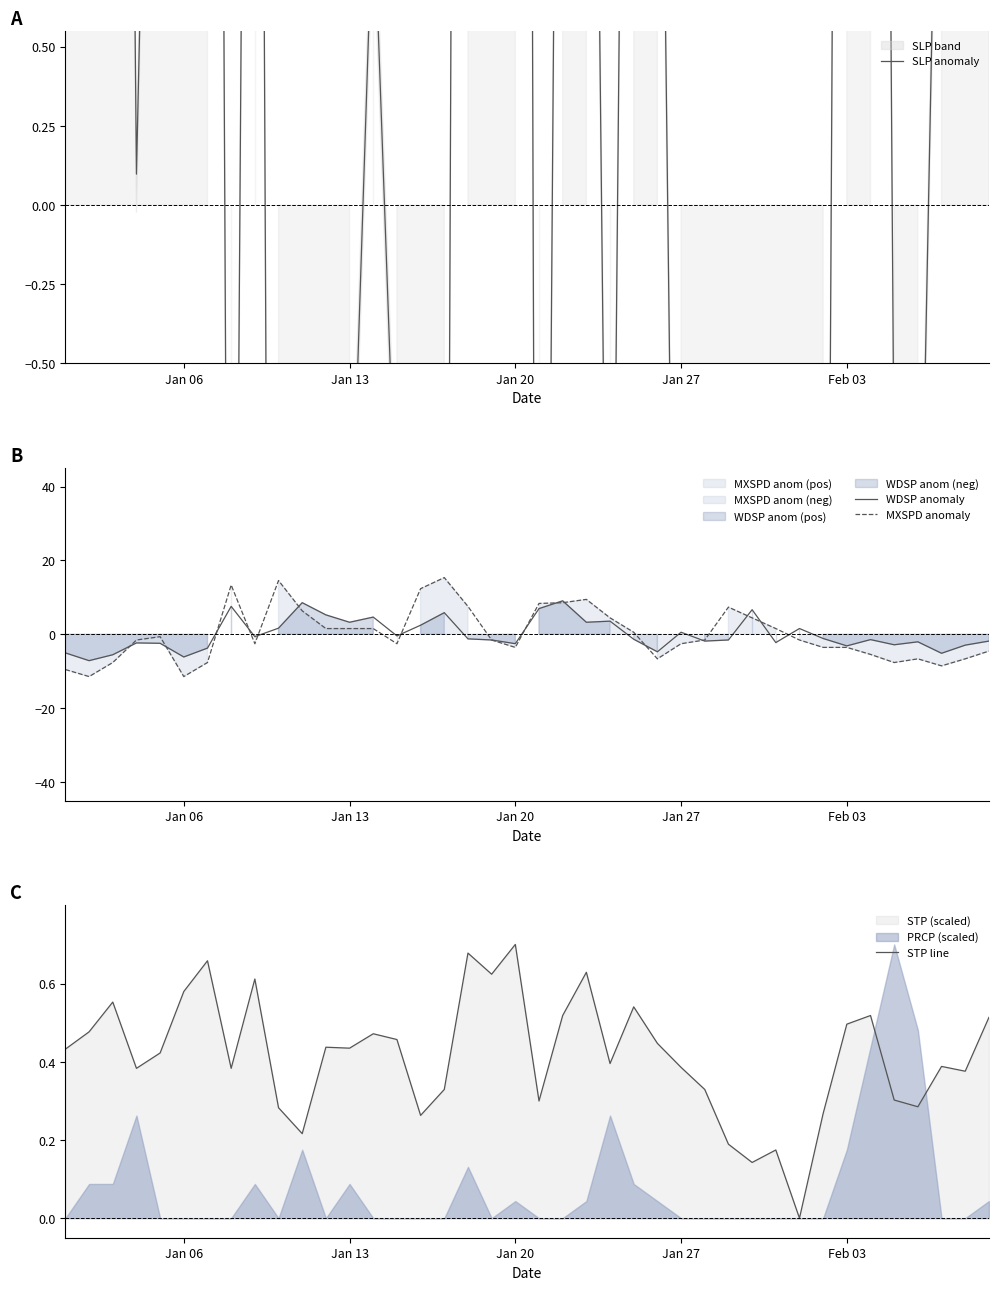

Which series has the widest spread of values?

SLP anomaly